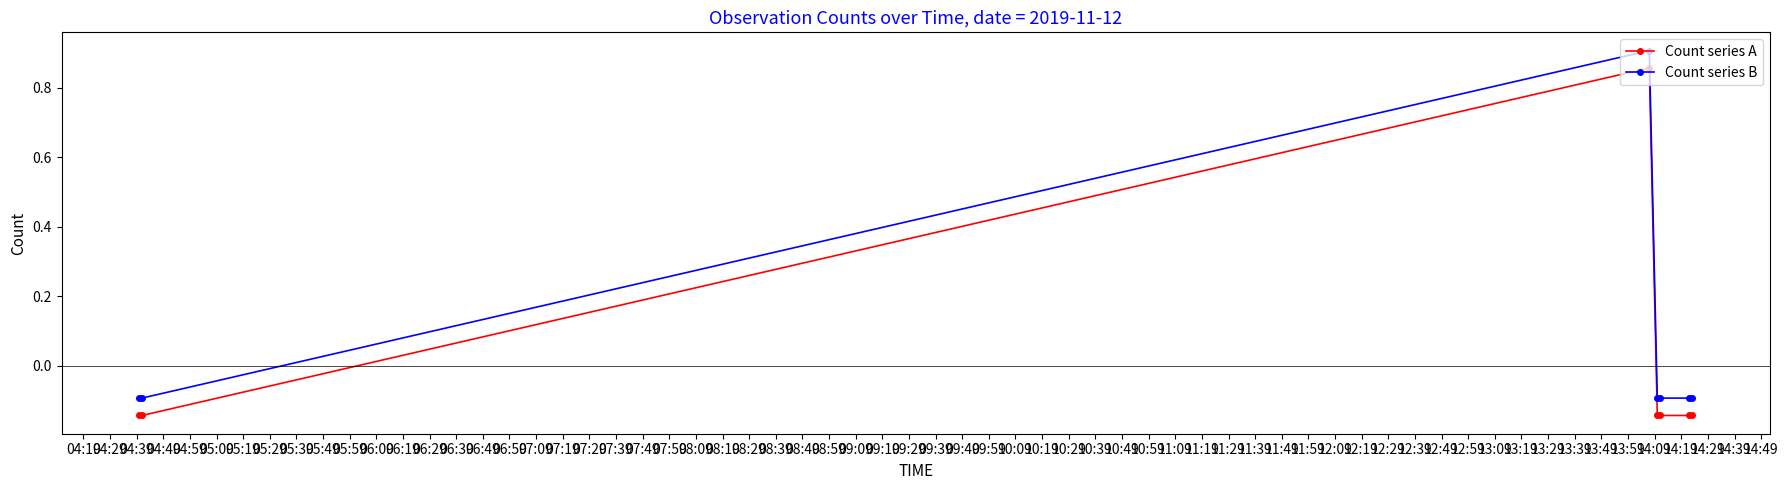

True or false: Count series A and Count series B intersect in this chart.

False